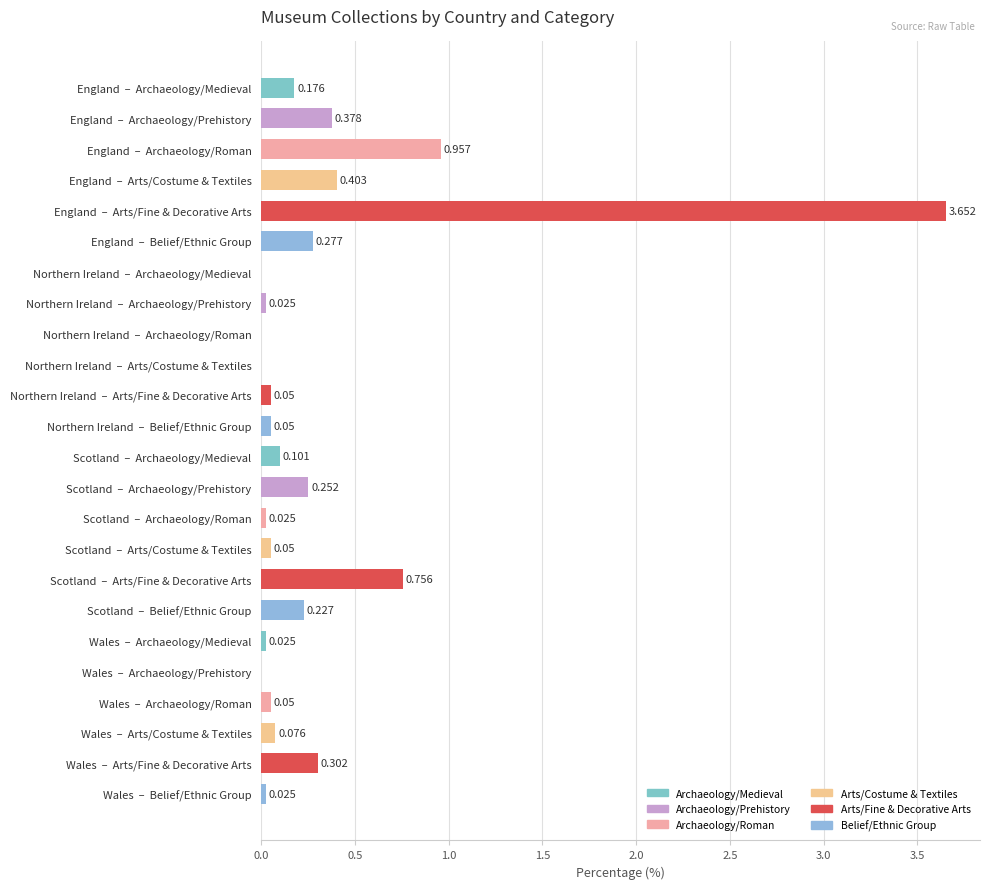

Which has a higher value, England  –  Archaeology/Roman or England  –  Archaeology/Prehistory?

England  –  Archaeology/Roman